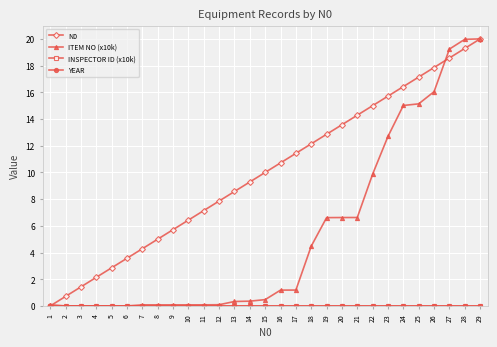

Where is the first local minimum for ITEM NO (x10k)?

2